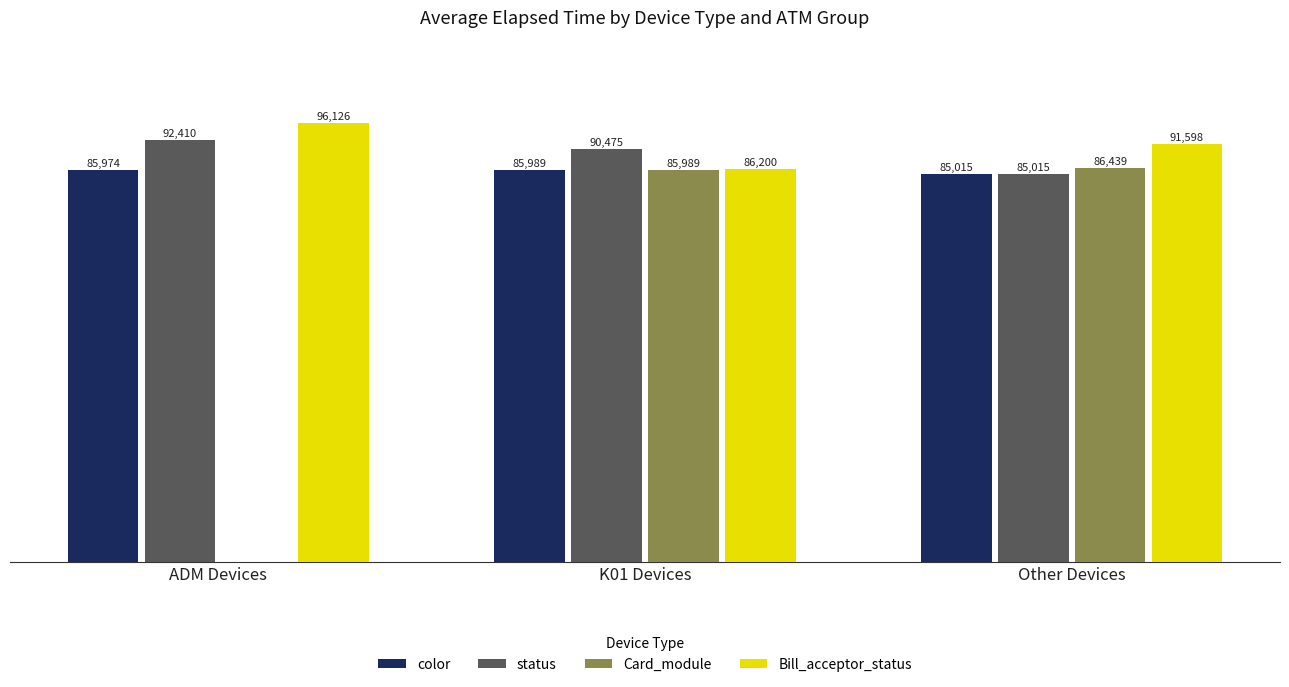

Is the value of Bill_acceptor_status at Other Devices greater than the value of status at Other Devices?

Yes